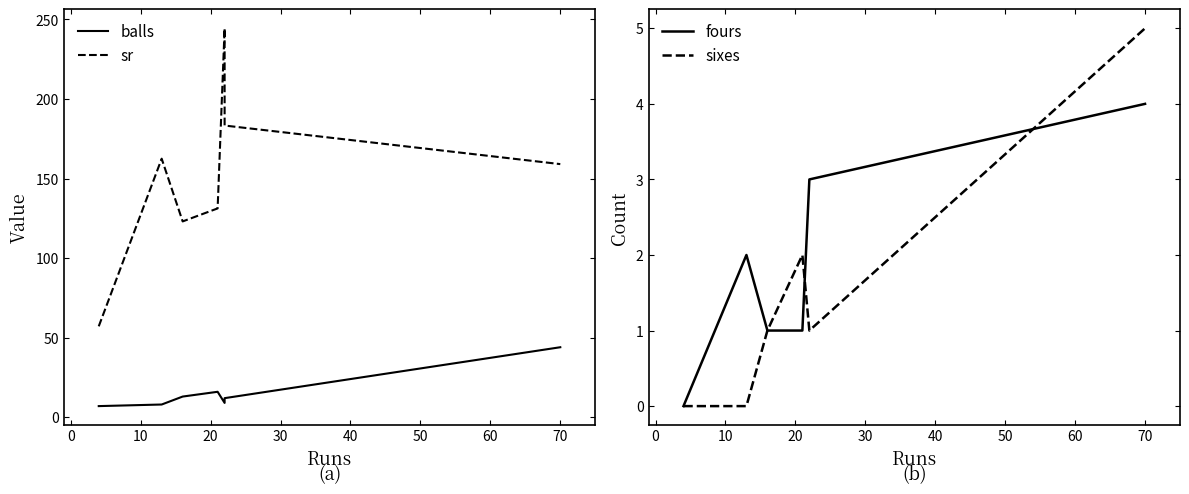

What is the minimum value for sr?

57.1